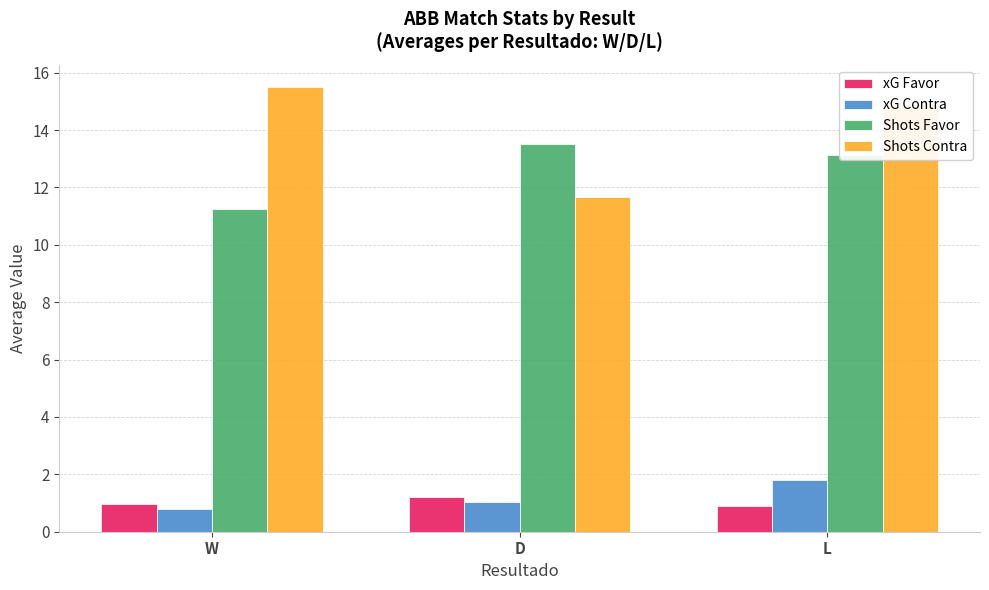

Which category has the lowest value in the Shots Favor series?

W